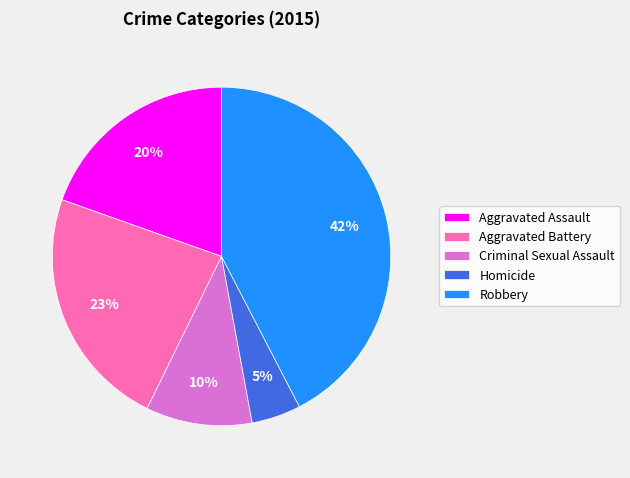

Count the number of slices in the pie.

5